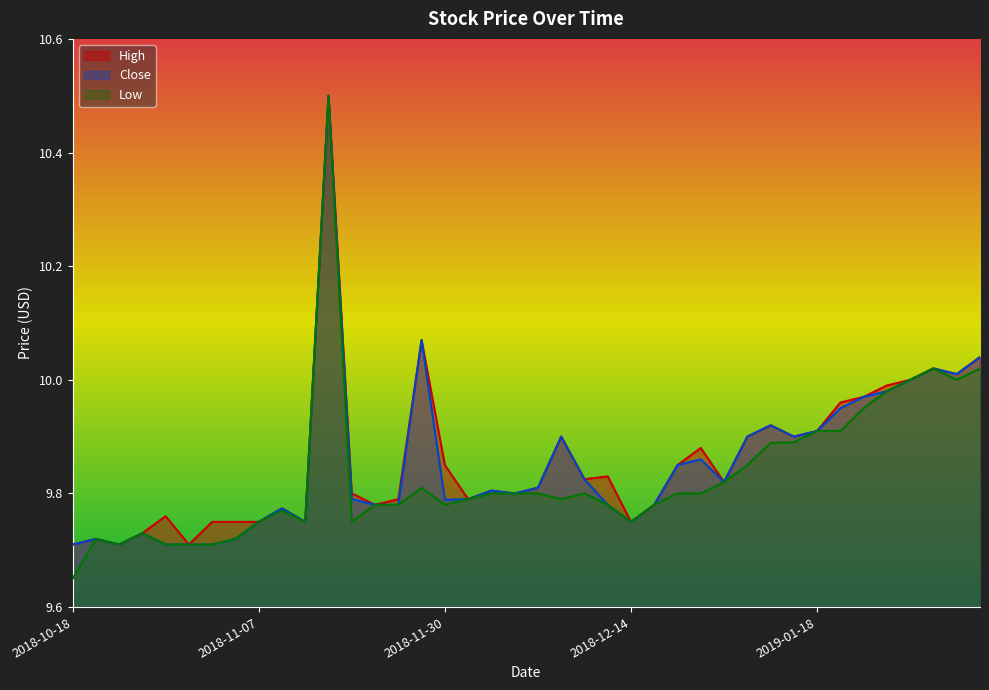

Is it true that Low equals 2.7 at 2019-02-06?

False